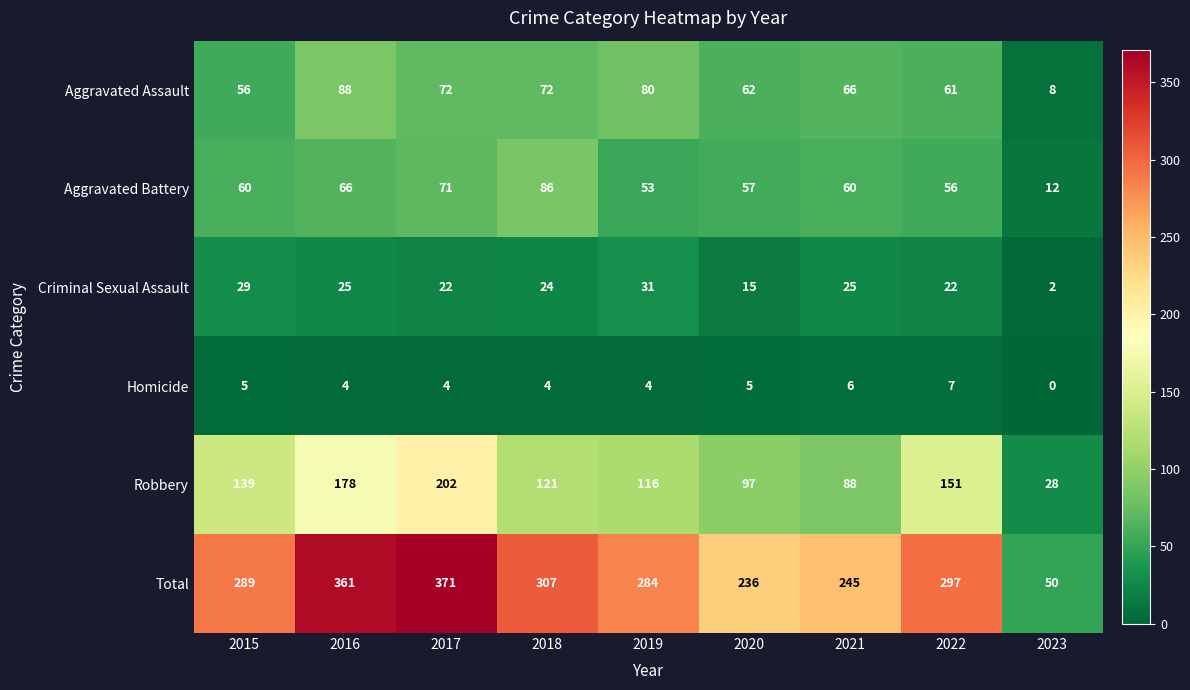

What is the total value across all series at 2016?

722